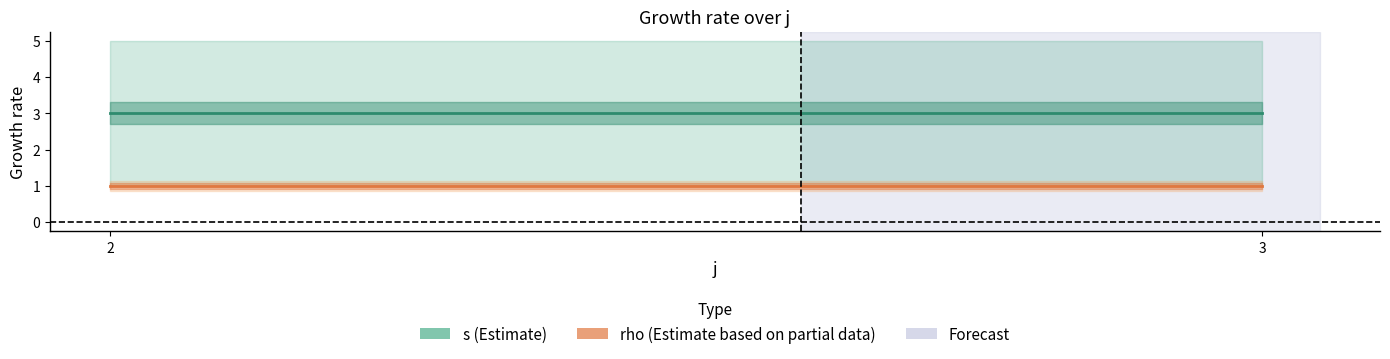

The rho series shows 1 at 3. True or false?

False